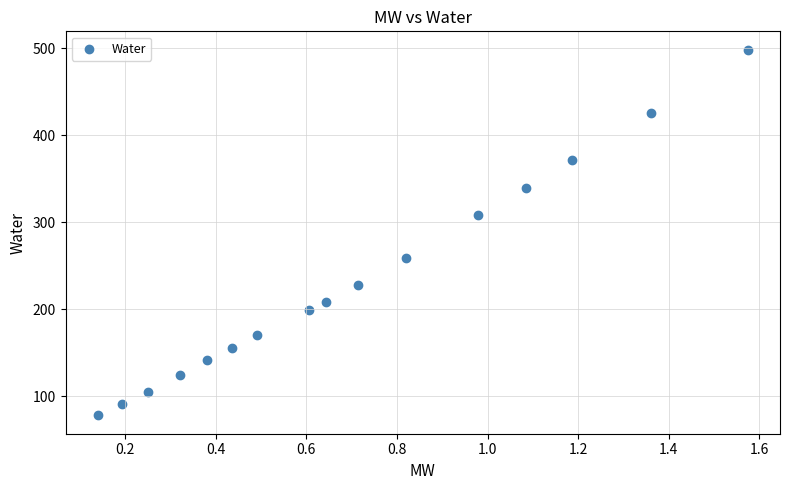

What Y value in the scatter plot is closest to 287?

307.8